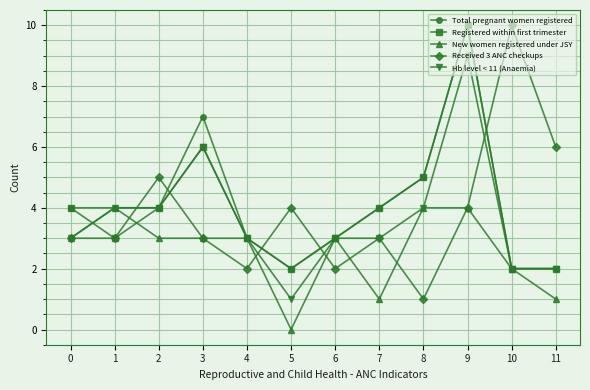

How many categories are shown in the chart?

12